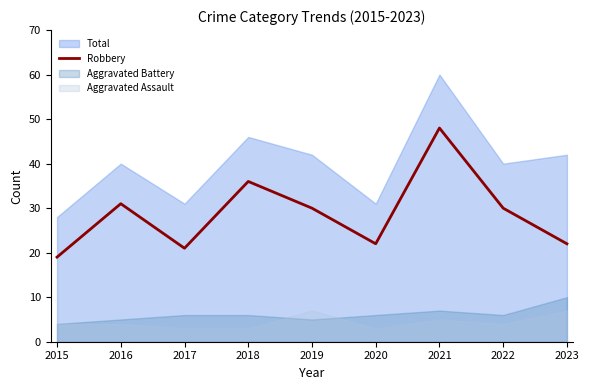

What is the difference between the maximum and minimum values?

29